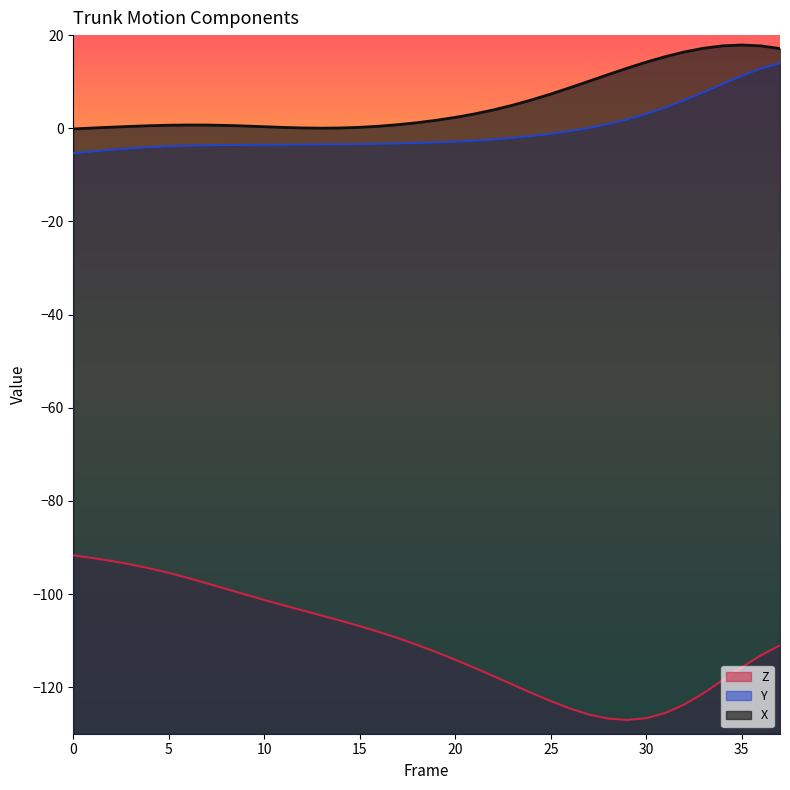

Does the chart display data point markers on the line(s)?

No